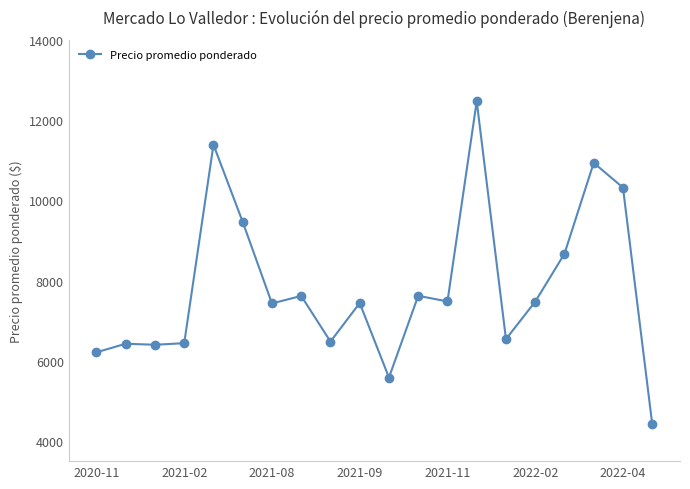

Count the number of data series in this chart.

1